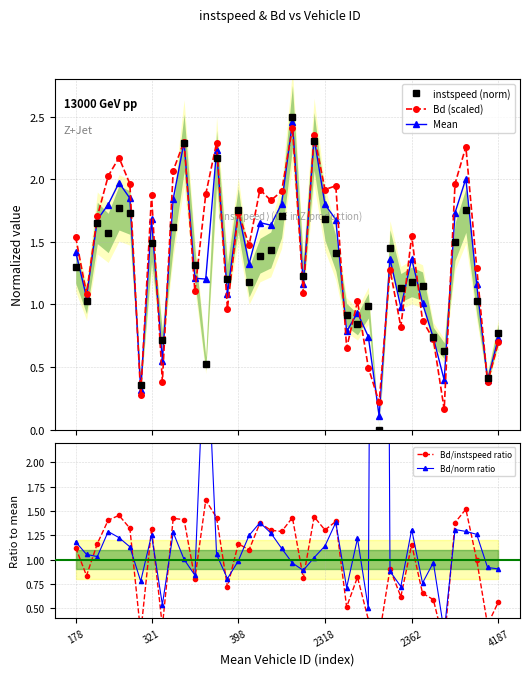

True or false: Mean has more than 1 points higher than both neighbors.

True